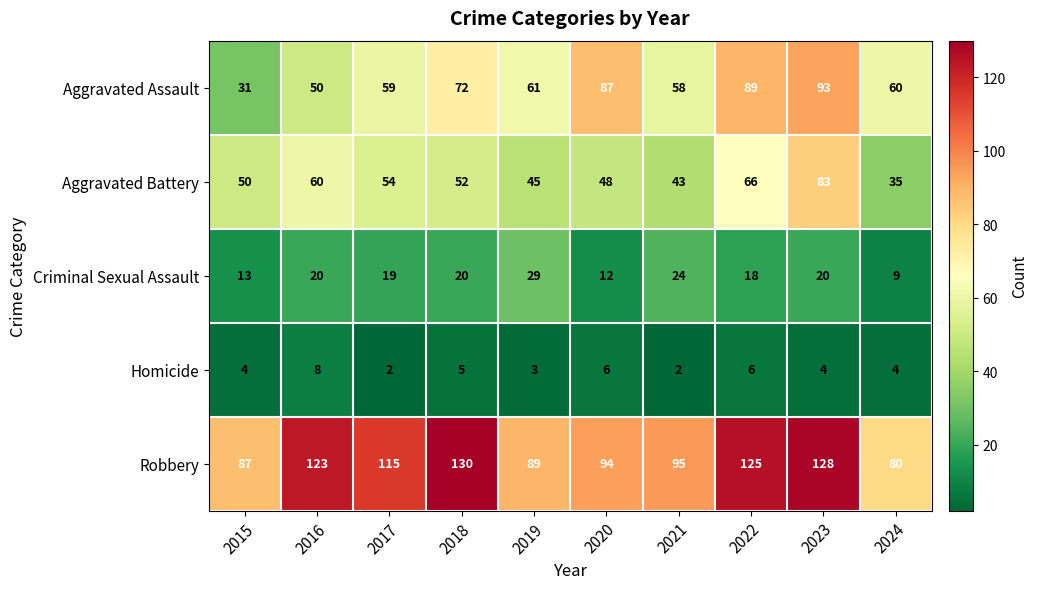

What is the total value across all series at 2018?

279